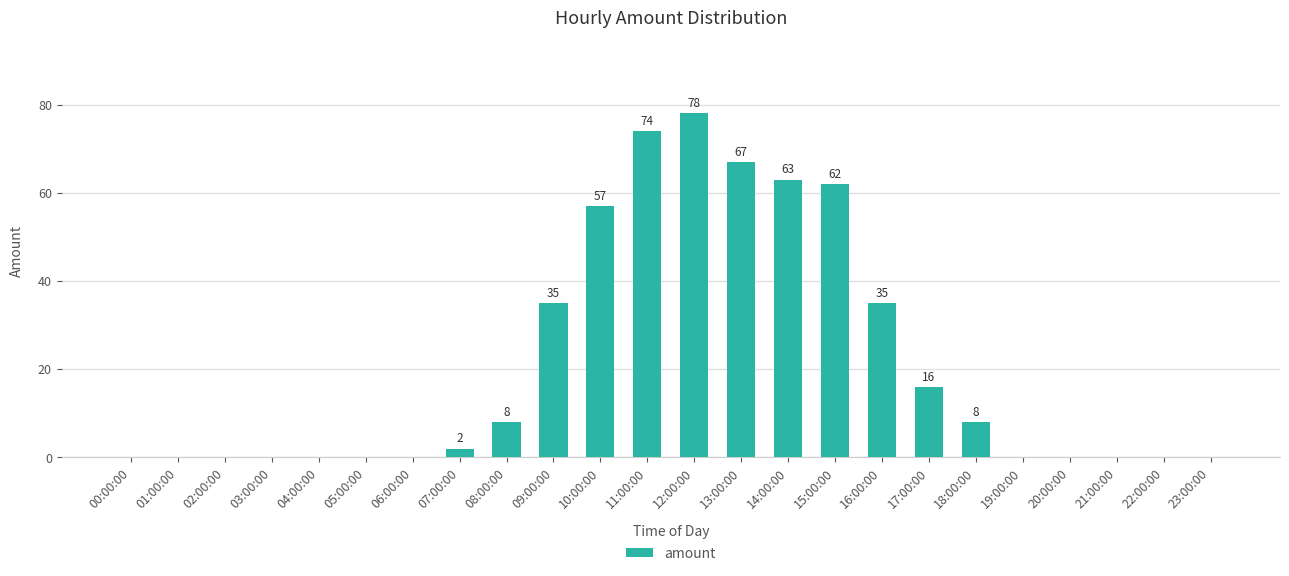

What is the ratio of the value at 10:00:00 to the value at 17:00:00?

3.6